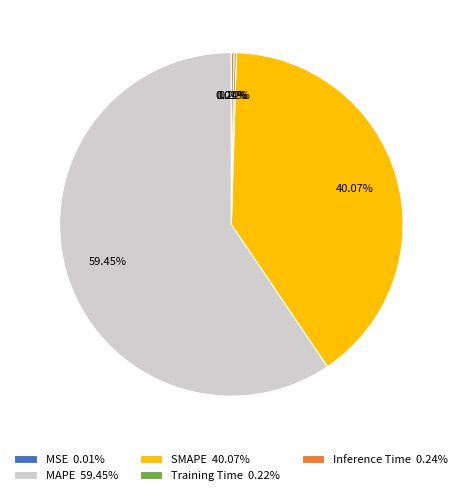

Combined, do SMAPE 40.07% and MAPE 59.45% account for over 50%?

Yes